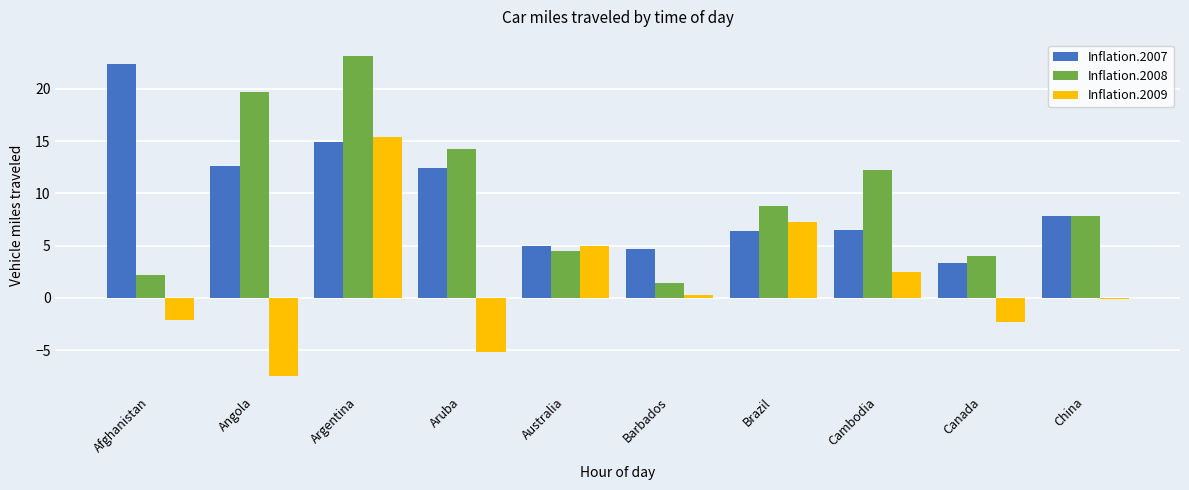

List the series in order of their peak value, lowest first.

Inflation.2009, Inflation.2007, Inflation.2008